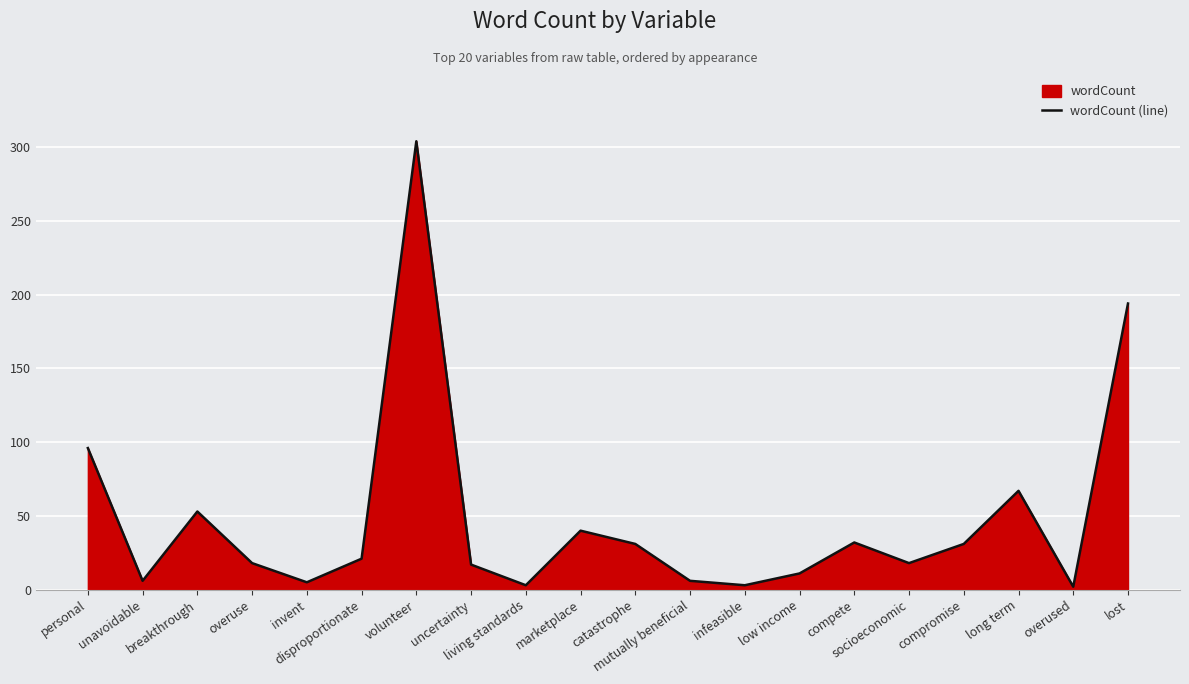

Between marketplace and invent, which is larger?

marketplace